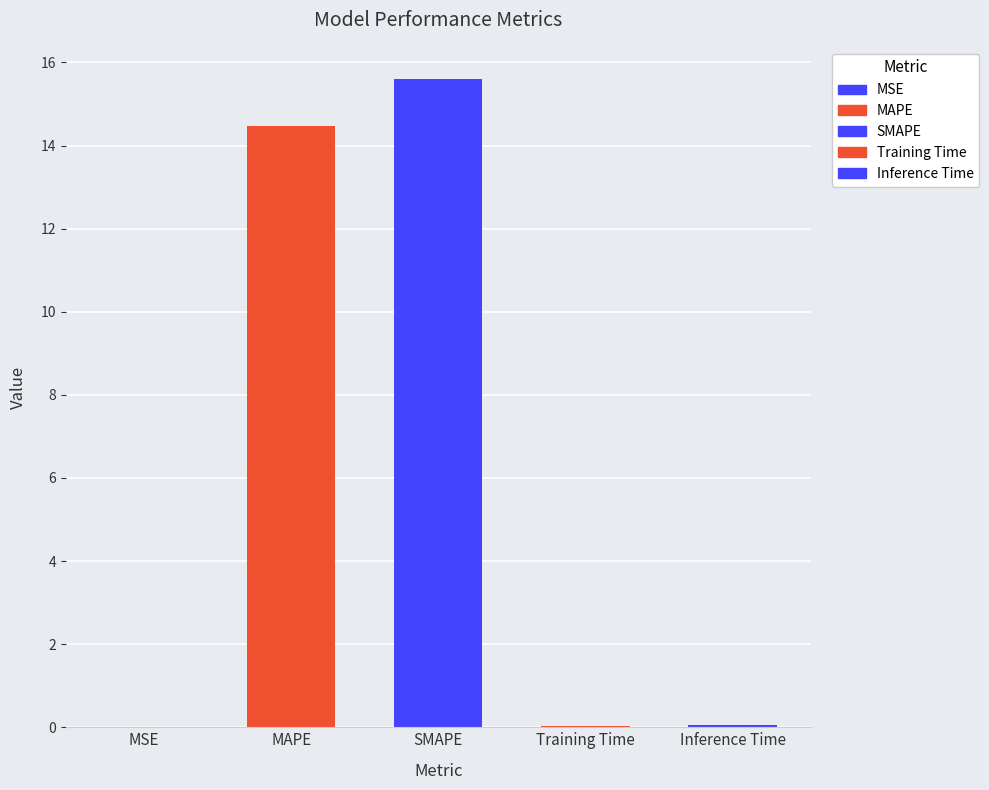

What is the difference between the maximum and minimum values?

15.6